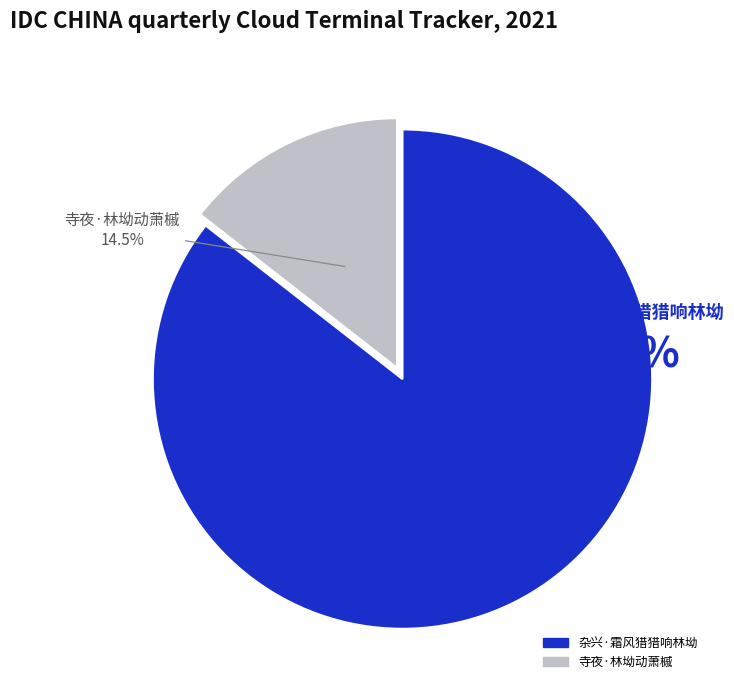

Is there a majority slice in this chart?

Yes